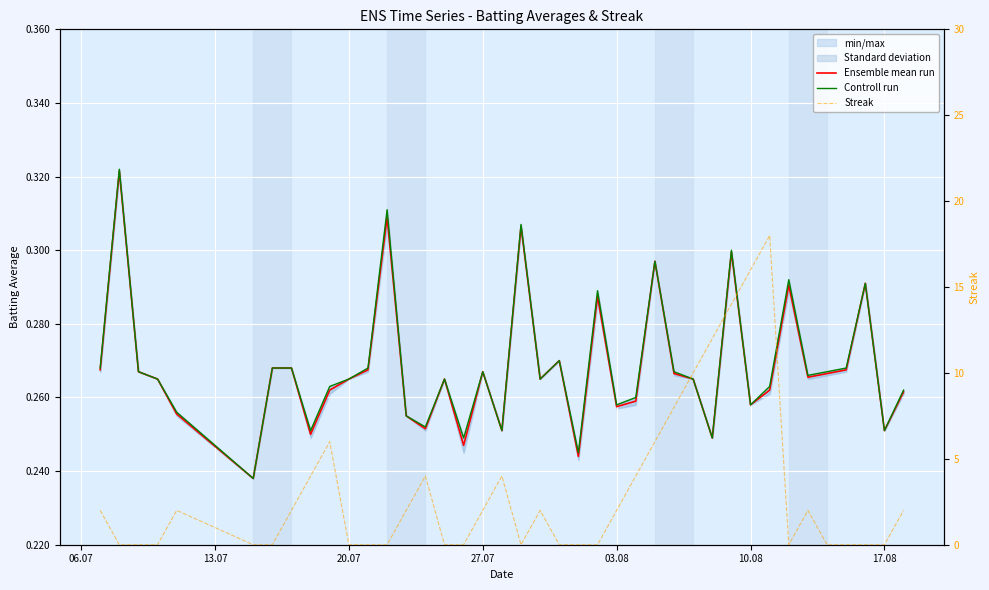

The value of Ensemble mean run at 34 is 0.1. True or false?

False